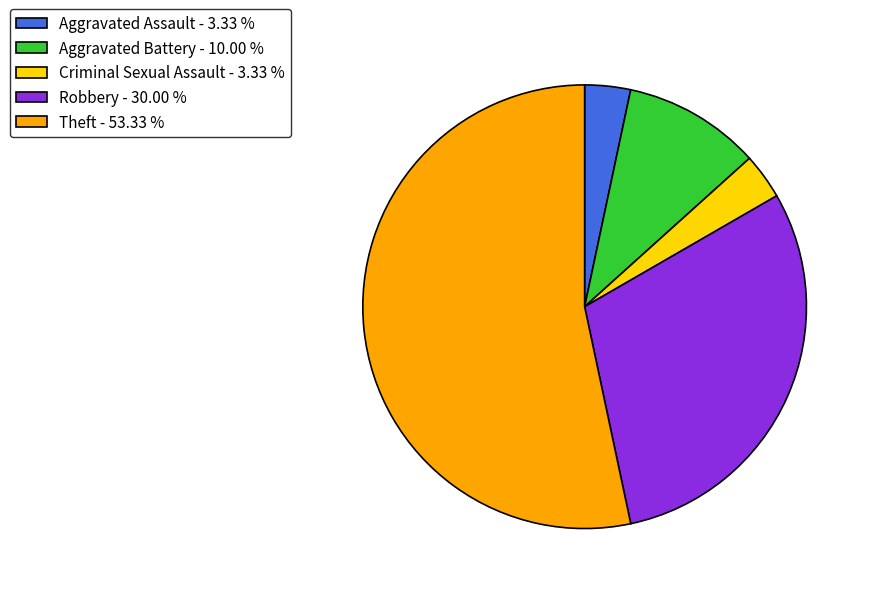

Does Aggravated Battery represent more than half of the total?

No